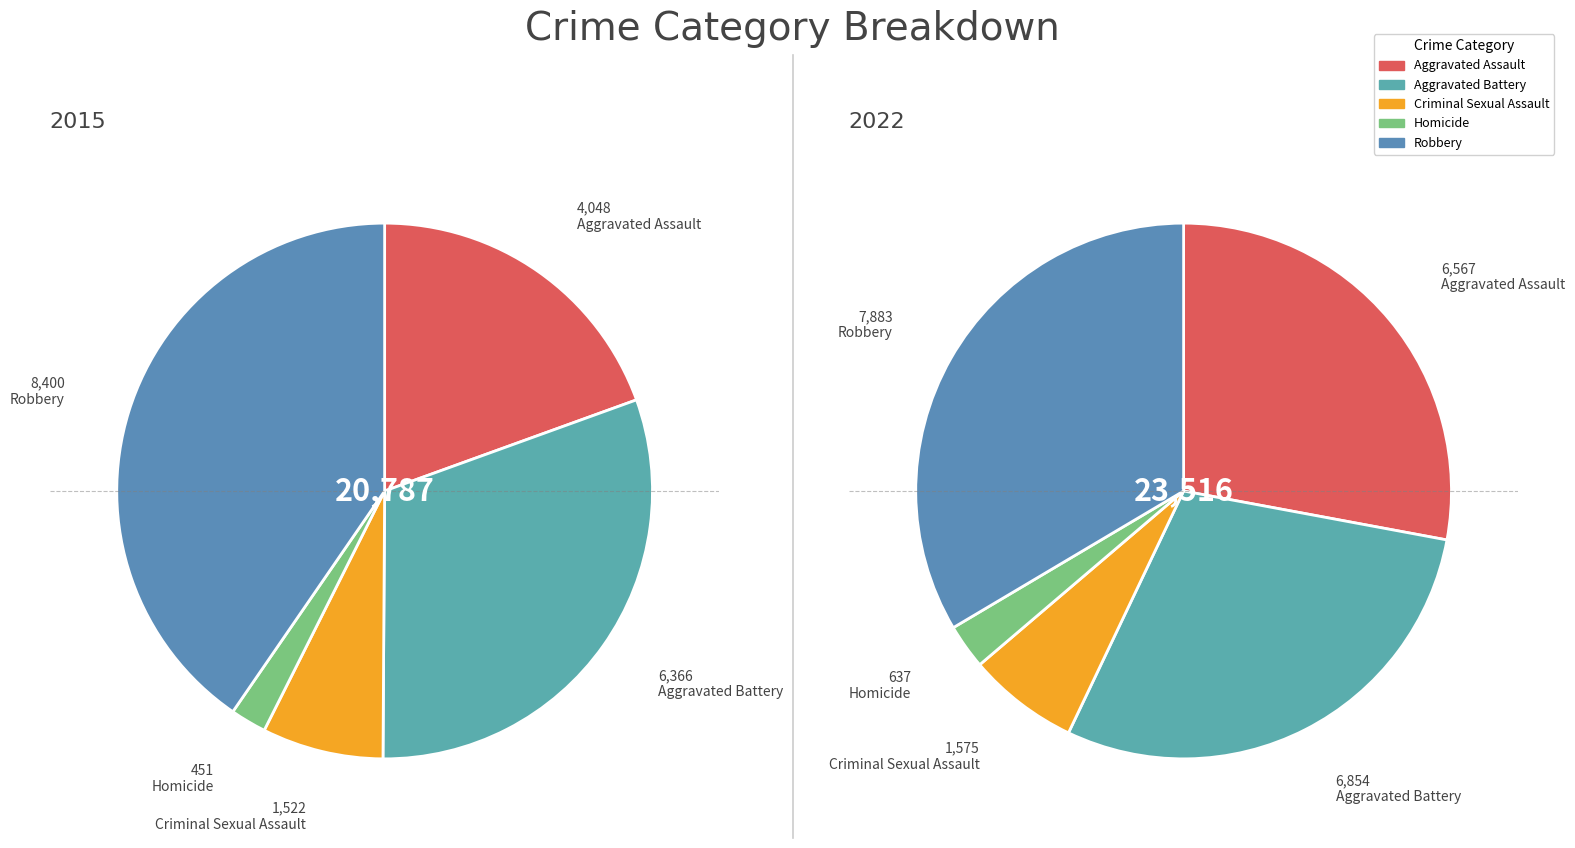

How many segments does this pie chart have?

5